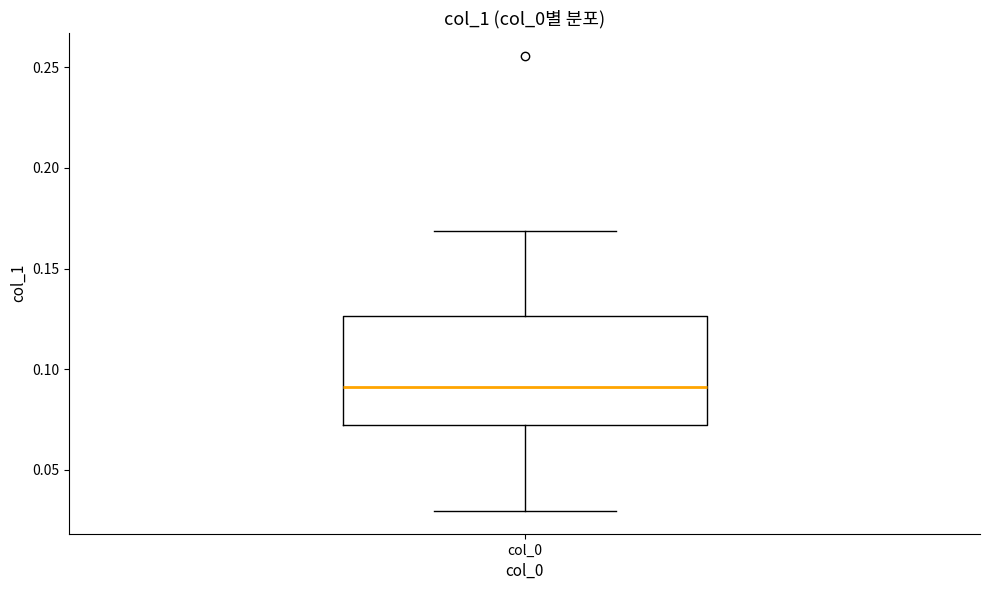

Where does the lower whisker of the box for col_0 end on the y-axis? The values are not printed on the chart, so give them approximately, as read against the axis.

0.030